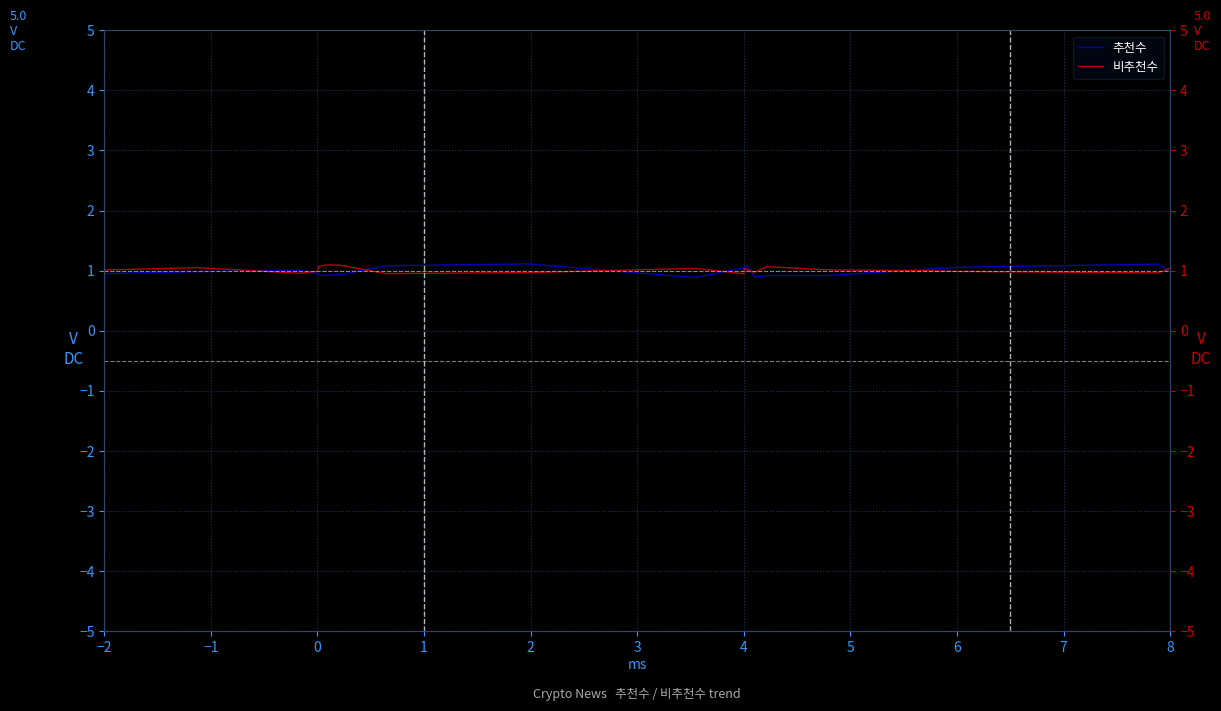

Which series has the widest spread of values?

추천수